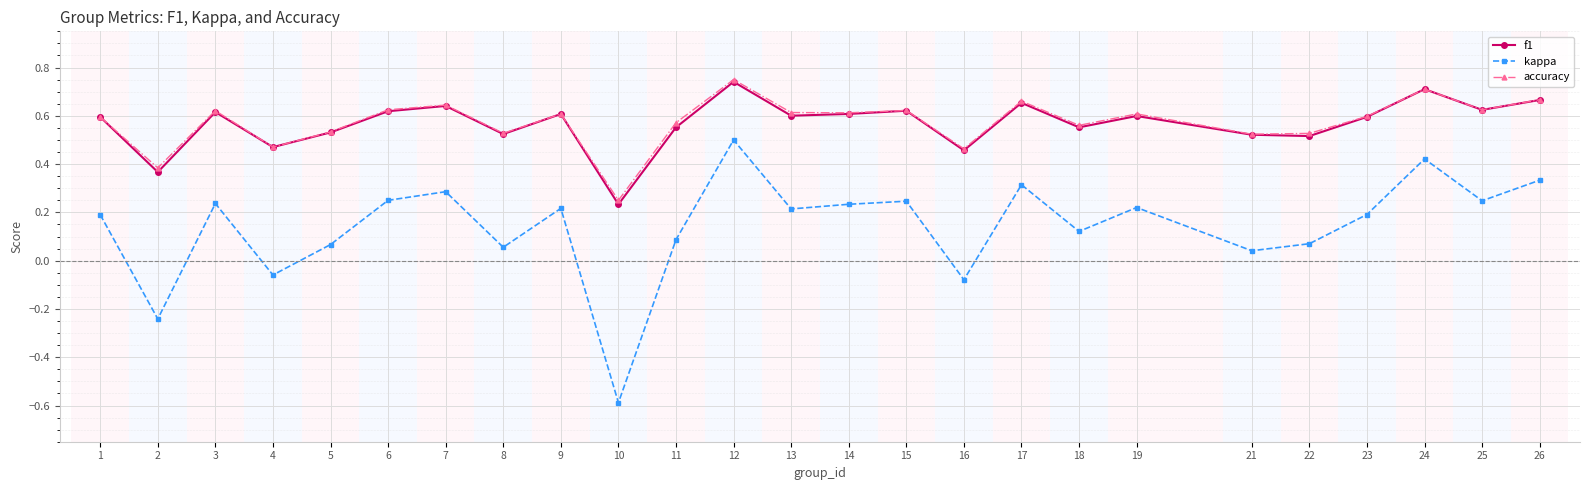

How many data points does each series have?

25